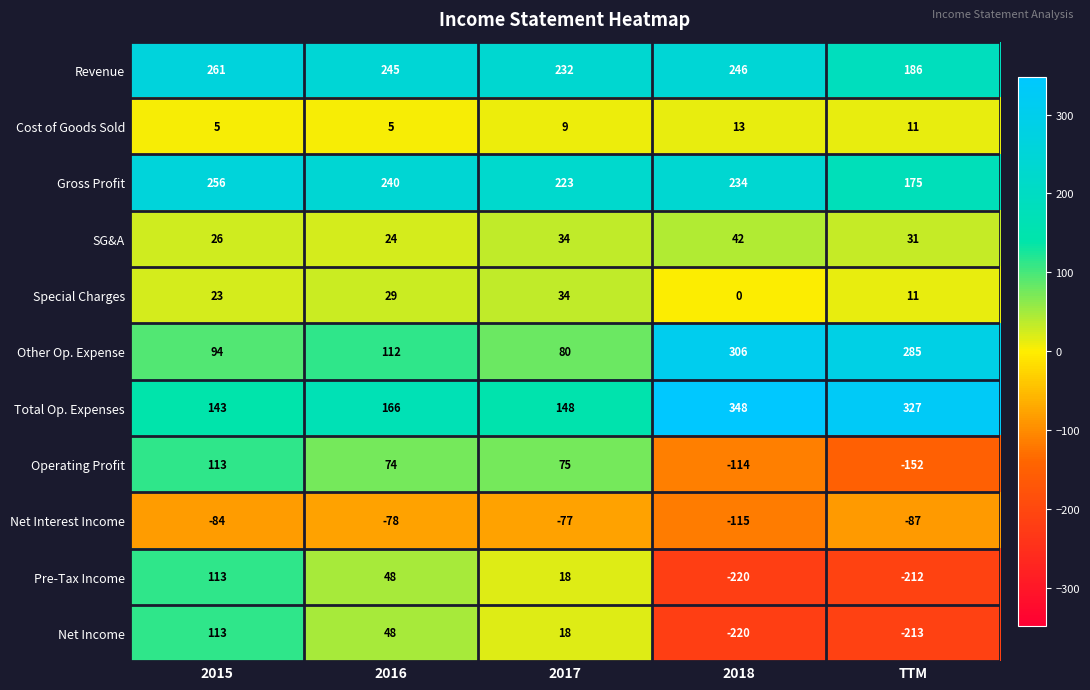

At which category does the chart reach its peak across all series?

2018